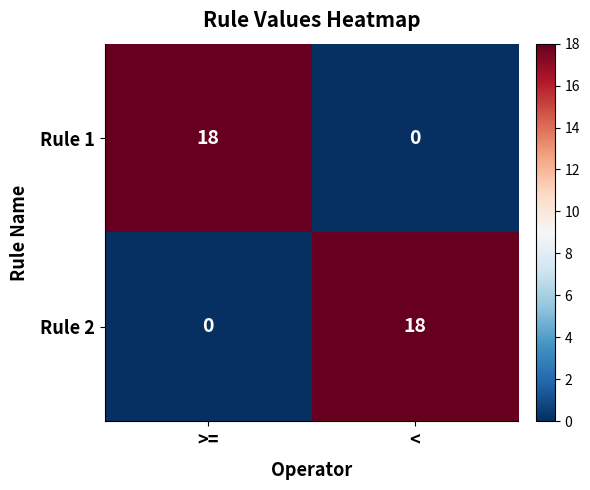

Reading left to right, extract all data points from this chart.

Rule 1: 18	0
Rule 2: 0	18